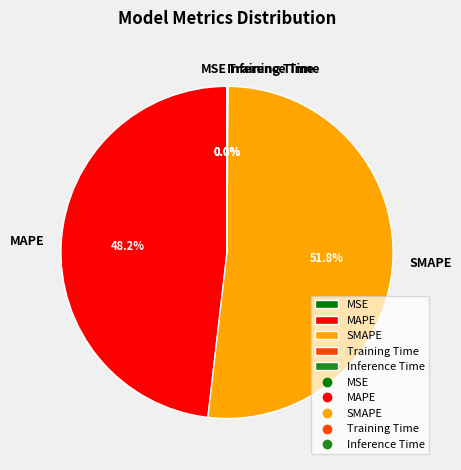

Approximately how many times larger is the value at MAPE compared to SMAPE?

0.9